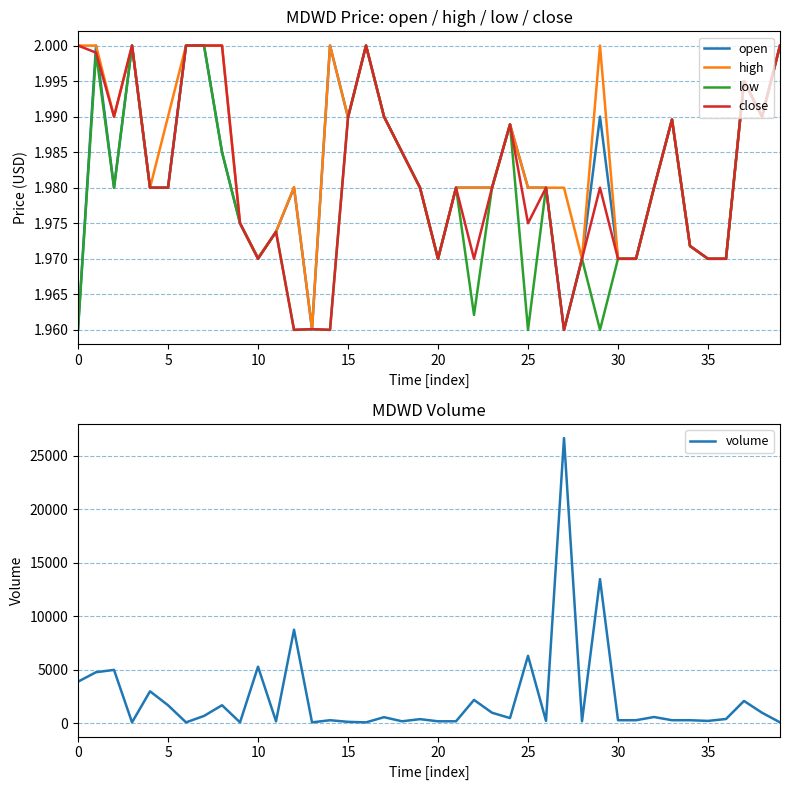

At which category is the sum across all series the highest?

27